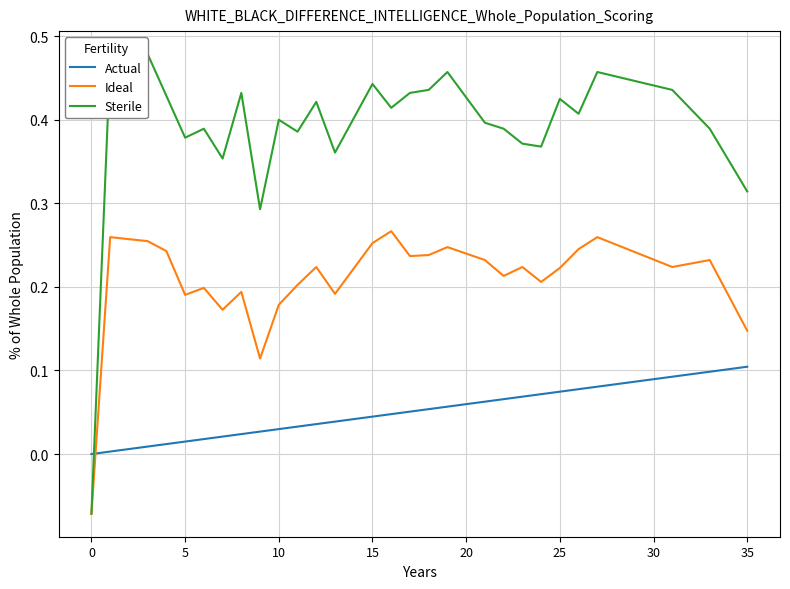

True or false: Ideal and Actual cross at least once.

True